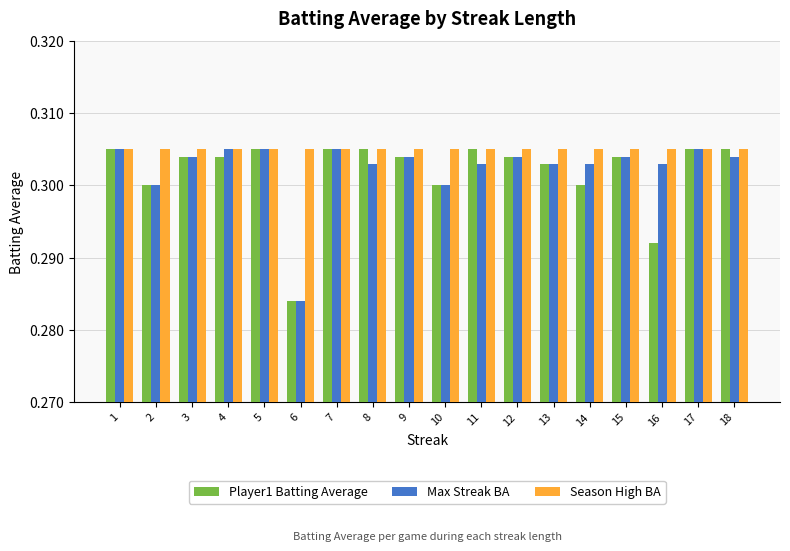

How many groups of bars are there?

18